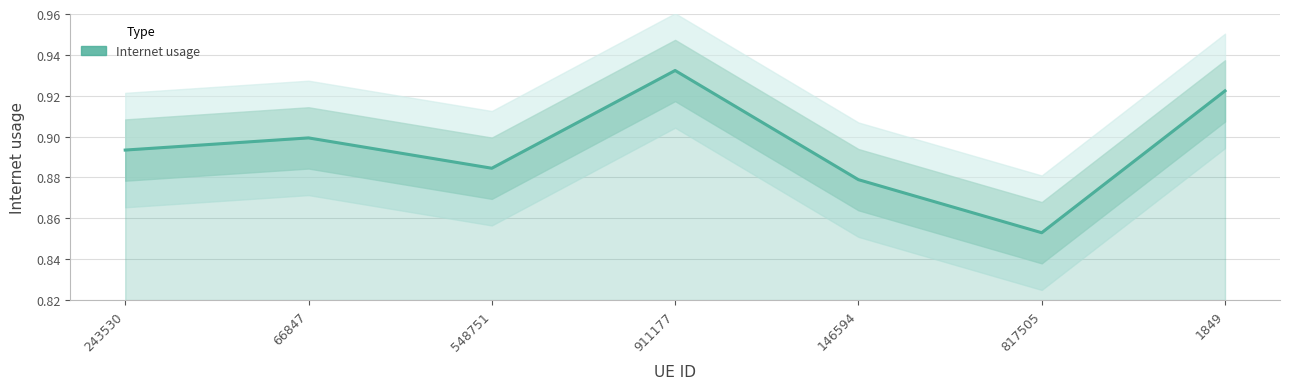

List the labels in order of value, smallest first.

817505, 146594, 548751, 243530, 66847, 1849, 911177